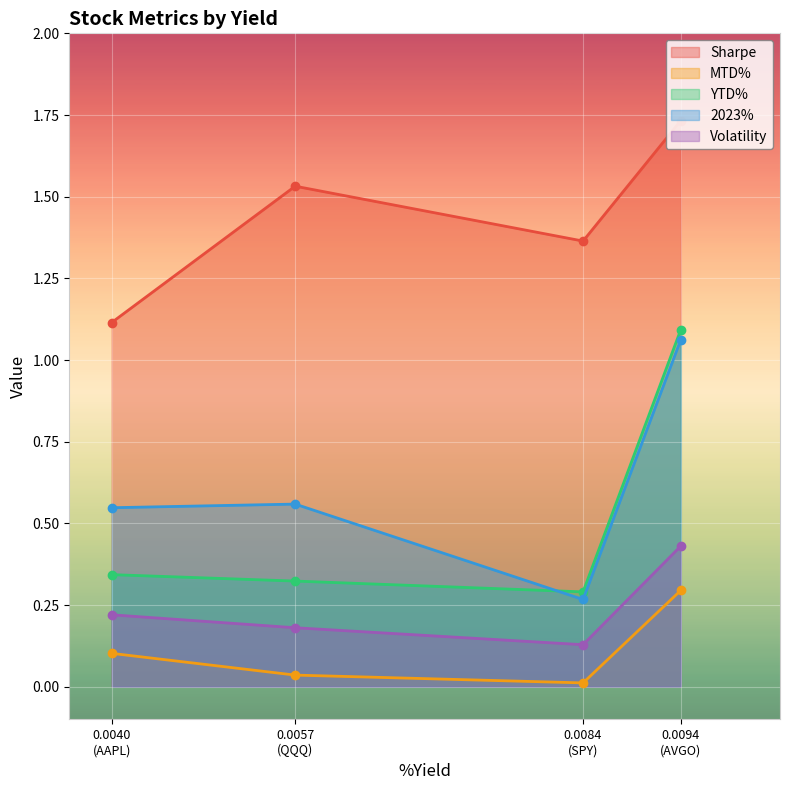

At which category does the chart reach its minimum across all series?

0.0084
(SPY)